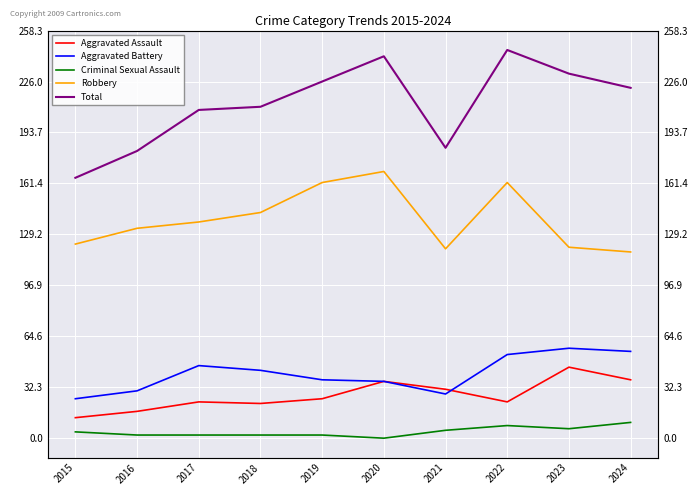

True or false: Total and Robbery cross at least once.

False